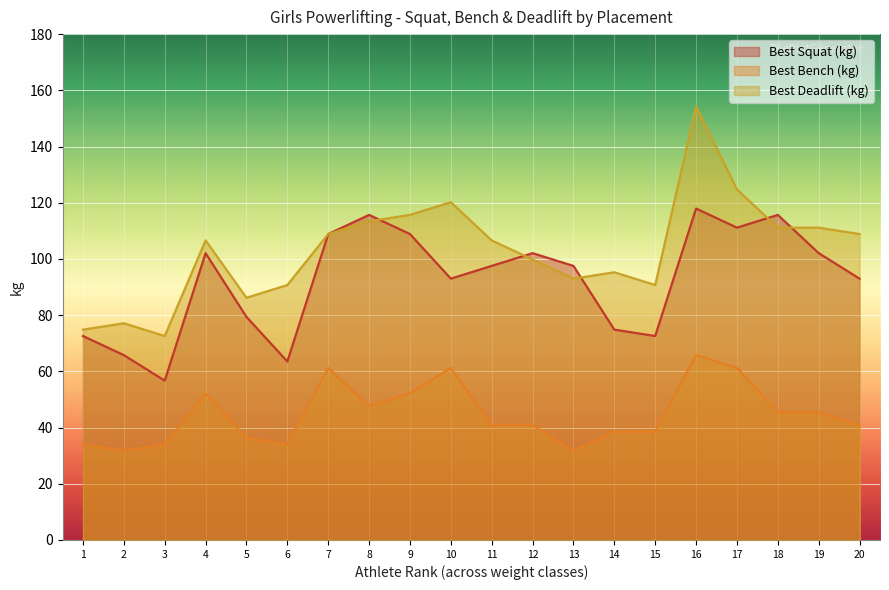

Reading right to left, what are all the values shown in this chart?

Best3SquatKg: 93.0	102.1	115.7	111.1	117.9	72.6	74.8	97.5	102.1	97.5	93.0	108.9	115.7	108.9	63.5	79.4	102.1	56.7	65.8	72.6
Best3BenchKg: 40.8	45.4	45.4	61.2	65.8	38.6	38.6	31.8	40.8	40.8	61.2	52.2	47.6	61.2	34.0	36.3	52.2	34.0	31.8	34.0
Best3DeadliftKg: 108.9	111.1	111.1	124.7	154.2	90.7	95.2	93.0	99.8	106.6	120.2	115.7	113.4	108.9	90.7	86.2	106.6	72.6	77.1	74.8